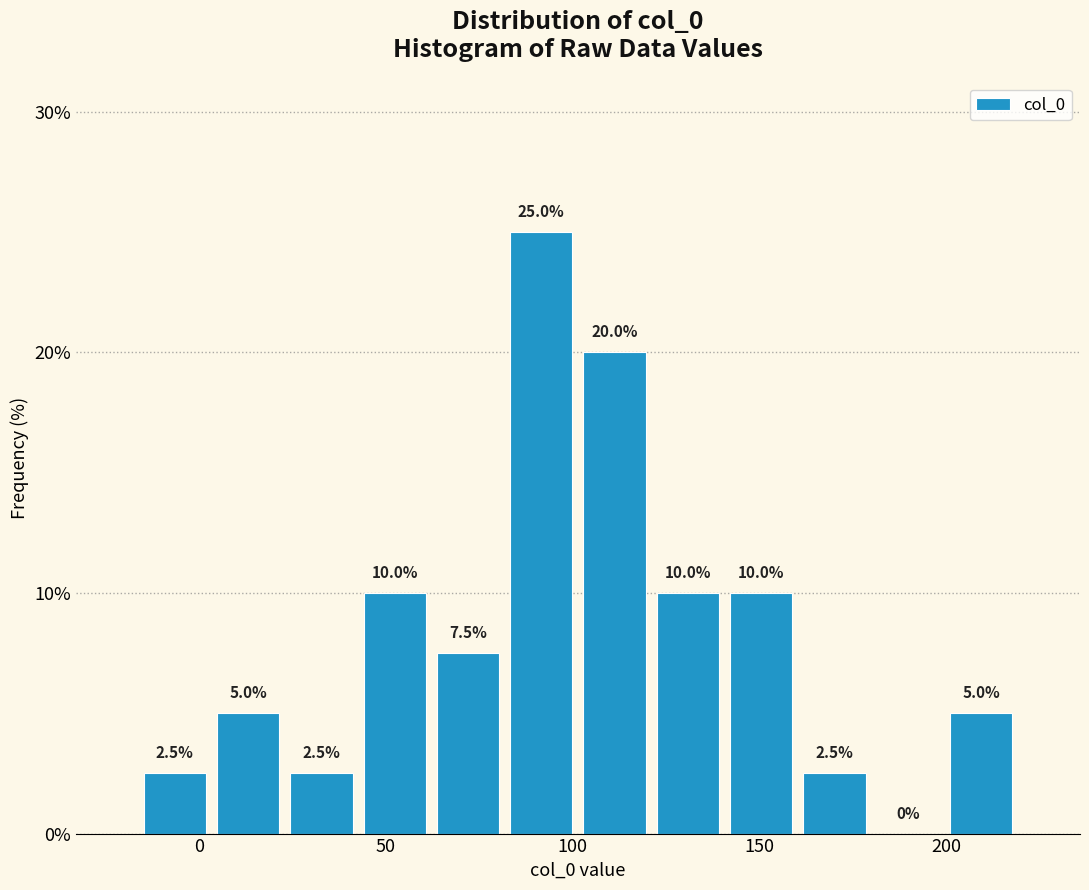

Read against the x-axis, roughly where is the centre of the tallest bar?

90